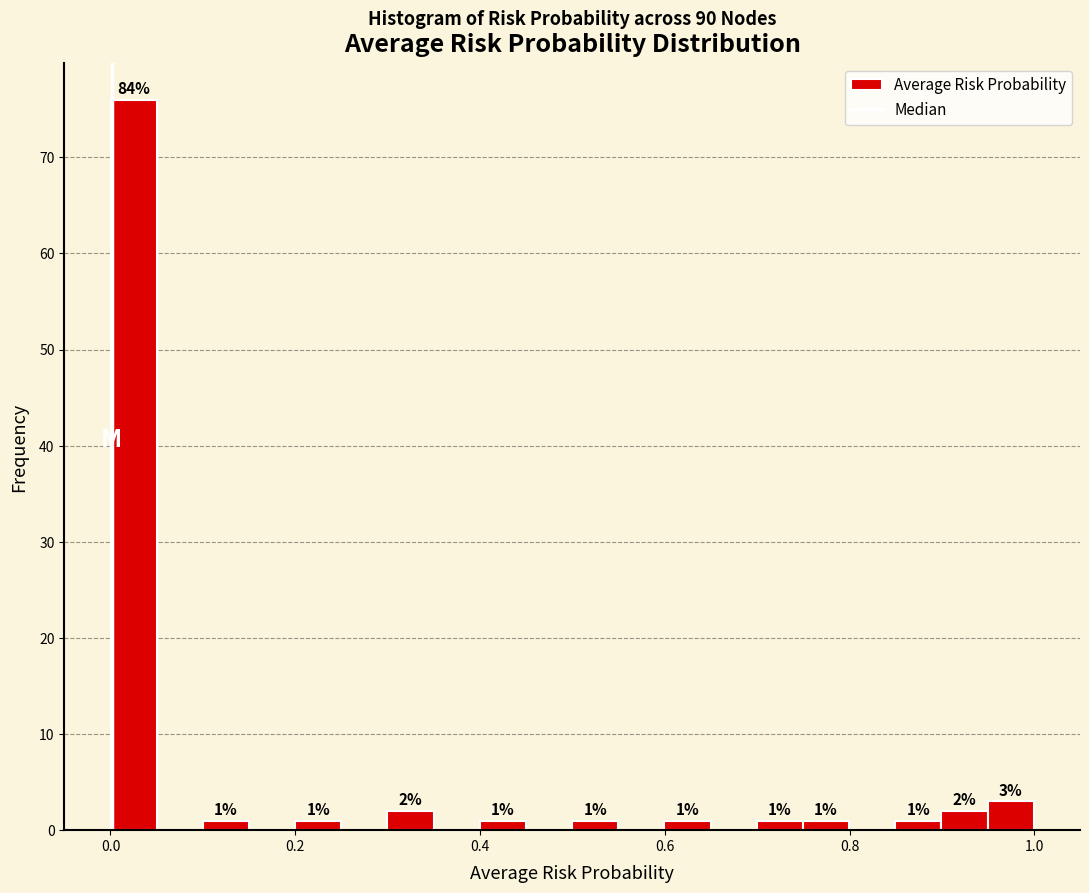

Read against the x-axis, roughly where is the centre of the tallest bar?

0.02